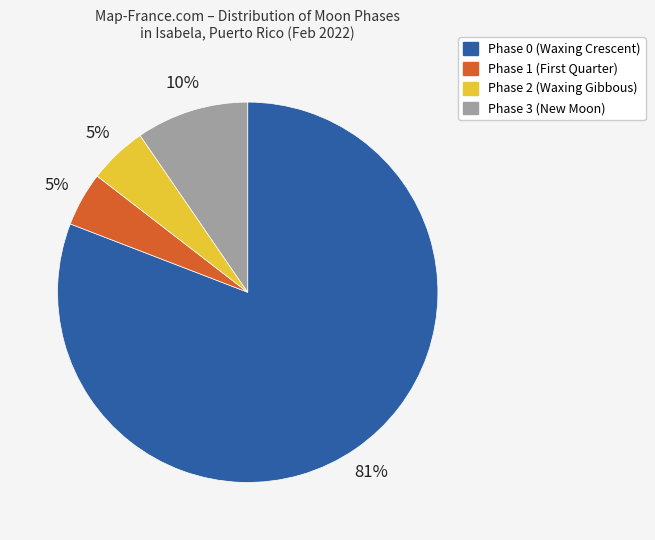

How many segments does this pie chart have?

4